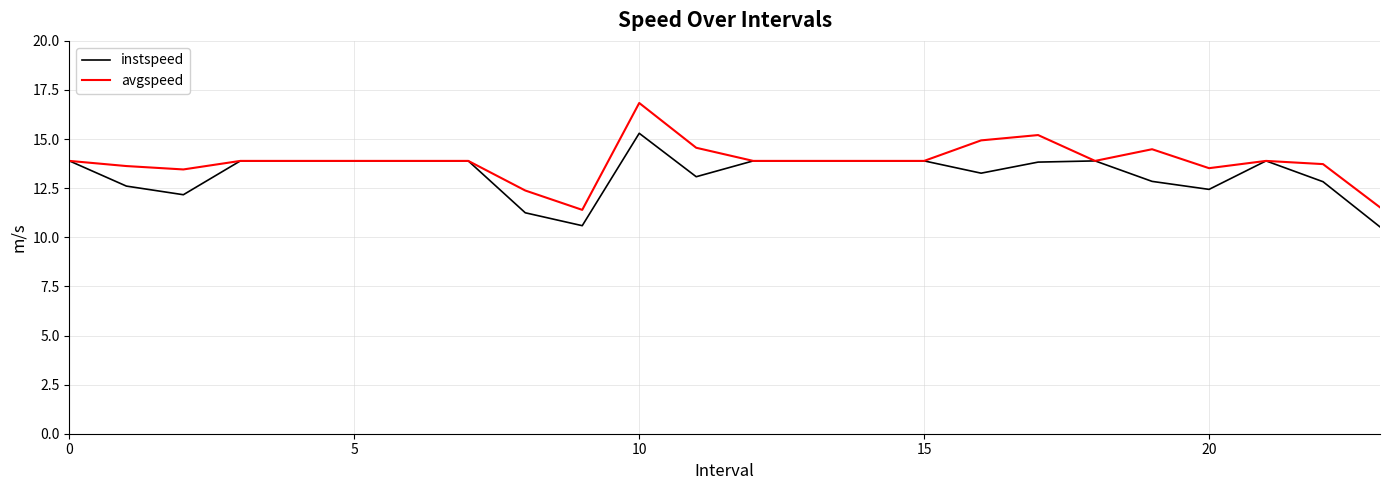

List the series in order of their peak value, lowest first.

instspeed, avgspeed